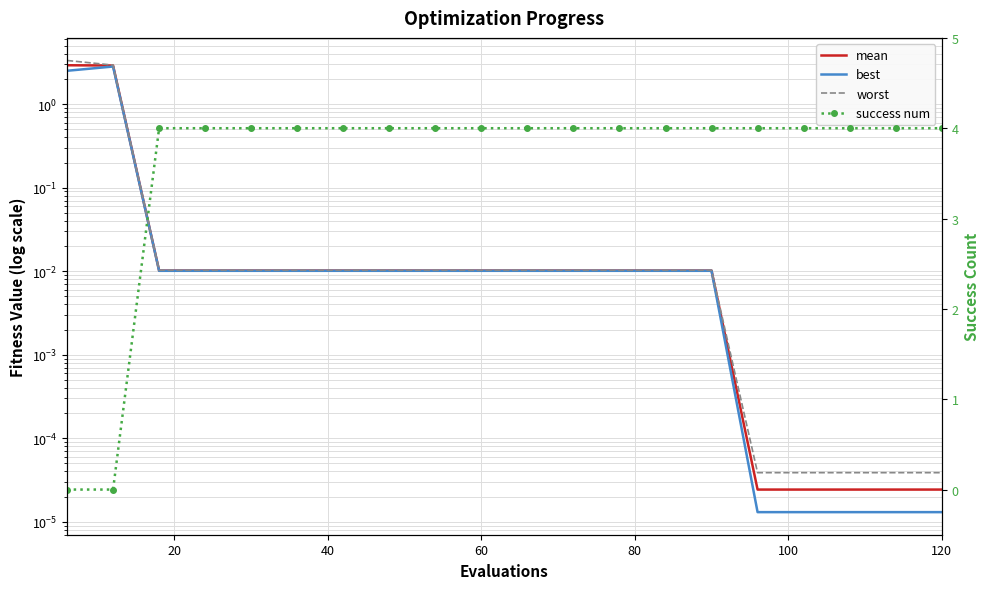

Reading left to right, what are all the values shown in this chart?

mean: 2.9	2.9	0.0	0.0	0.0	0.0	0.0	0.0	0.0	0.0	0.0	0.0	0.0	0.0	0.0	0.0	0.0	0.0	0.0	0.0
best: 2.5	2.8	0.0	0.0	0.0	0.0	0.0	0.0	0.0	0.0	0.0	0.0	0.0	0.0	0.0	0.0	0.0	0.0	0.0	0.0
worst: 3.3	2.9	0.0	0.0	0.0	0.0	0.0	0.0	0.0	0.0	0.0	0.0	0.0	0.0	0.0	0.0	0.0	0.0	0.0	0.0
success num: 0.0	0.0	4.0	4.0	4.0	4.0	4.0	4.0	4.0	4.0	4.0	4.0	4.0	4.0	4.0	4.0	4.0	4.0	4.0	4.0